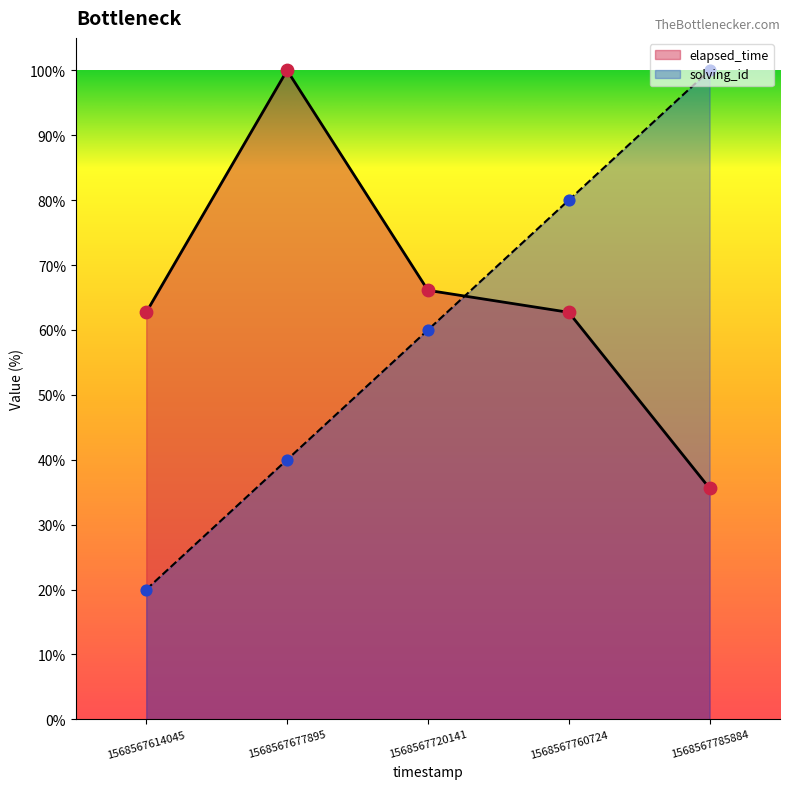

Which series reaches the minimum Y coordinate?

solving_id